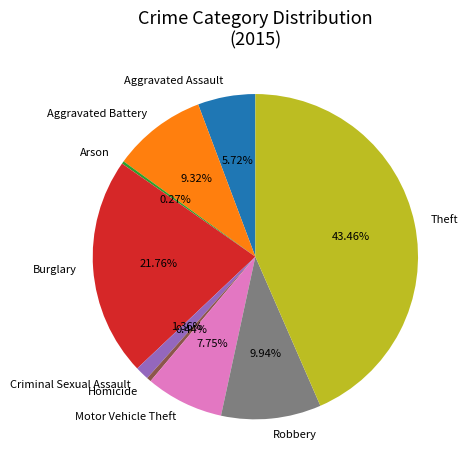

What percentage do Robbery and Aggravated Assault together represent?

15.7%